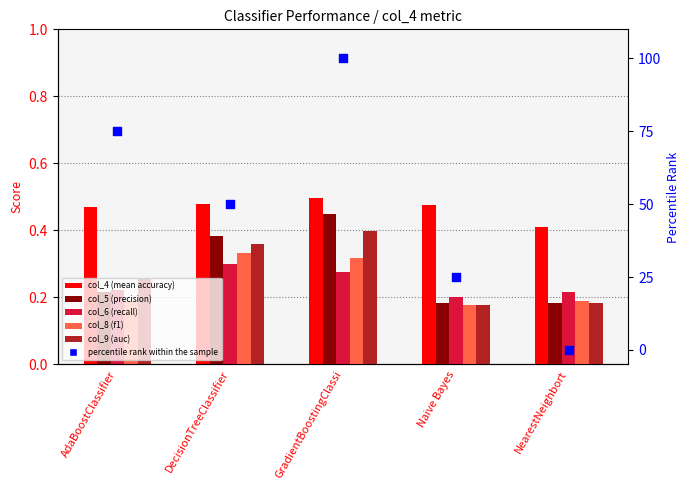

At how many categories does at least one series exceed 92?

1